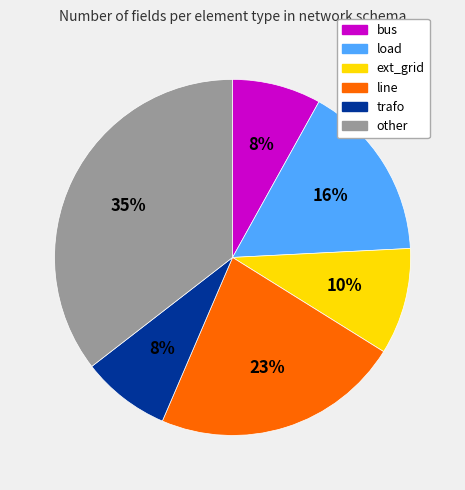

Between load and bus, which is larger?

load